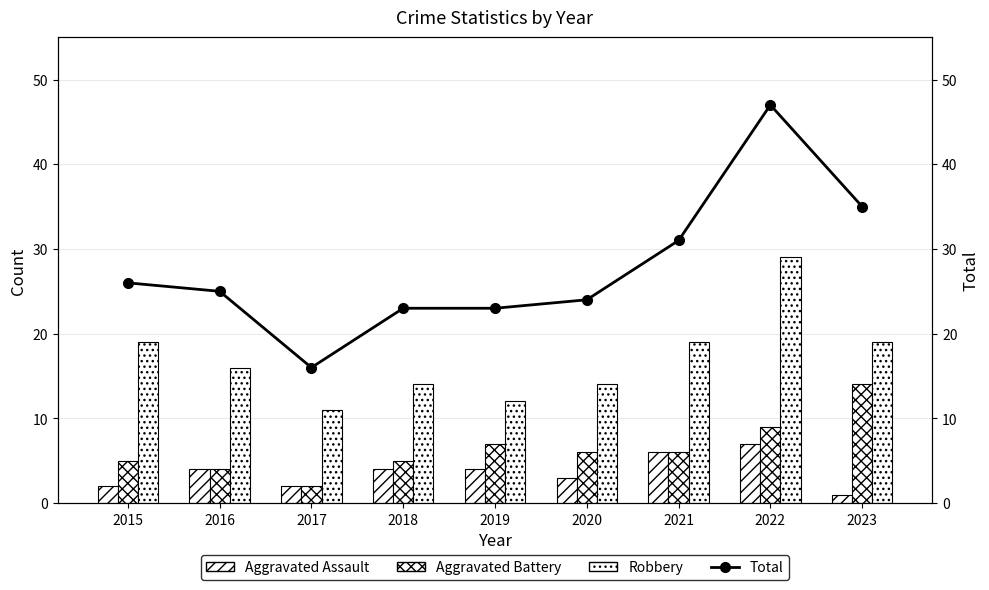

Reading left to right, list all the values displayed in this chart.

Aggravated Assault: 2015=2	2016=4	2017=2	2018=4	2019=4	2020=3	2021=6	2022=7	2023=1
Aggravated Battery: 2015=5	2016=4	2017=2	2018=5	2019=7	2020=6	2021=6	2022=9	2023=14
Robbery: 2015=19	2016=16	2017=11	2018=14	2019=12	2020=14	2021=19	2022=29	2023=19
Total: 2015=26	2016=25	2017=16	2018=23	2019=23	2020=24	2021=31	2022=47	2023=35